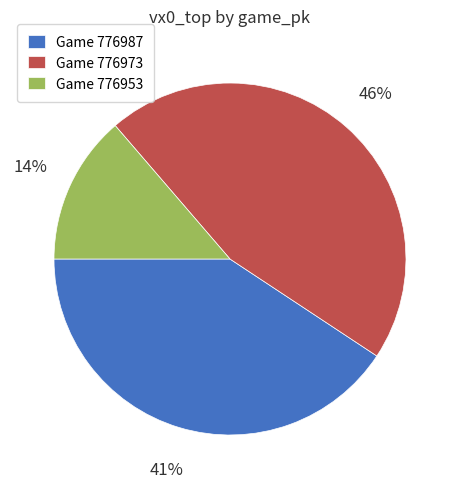

Rank the categories by value from highest to lowest.

Game 776973, Game 776987, Game 776953